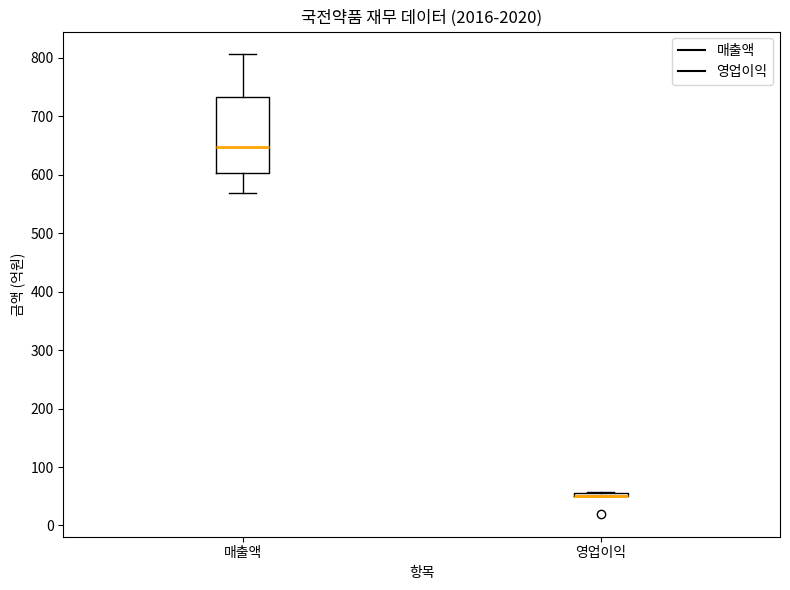

Which box is the tallest, from its lower edge to its upper edge?

매출액